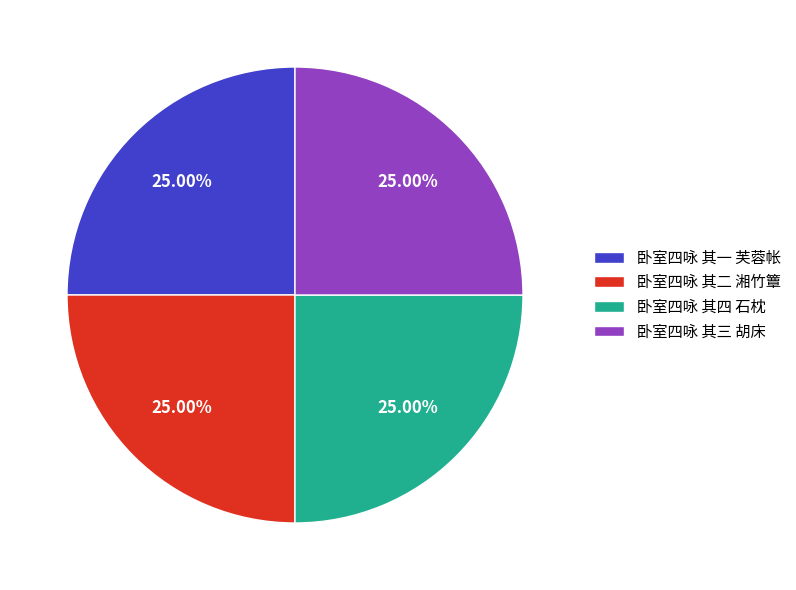

Is there any slice that represents more than half of the pie?

No